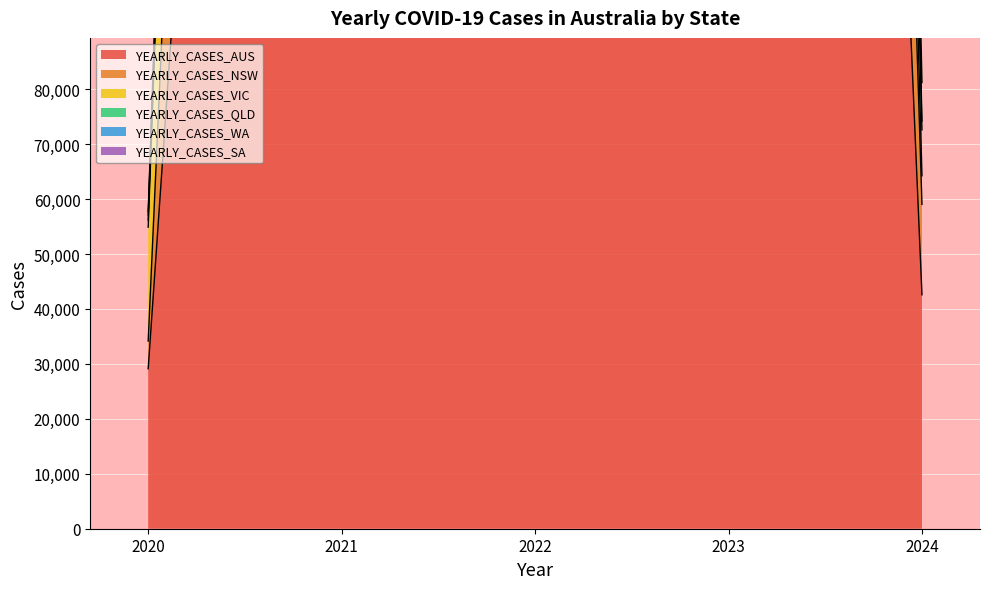

Reading left to right, extract all data points from this chart.

YEARLY_CASES_AUS: 2020=29116	2021=538966	2022=10317860	2023=864549	2024=42584
YEARLY_CASES_NSW: 2020=54889	2021=1018606	2022=16307315	2023=1333584	2024=64241
YEARLY_CASES_VIC: 2020=56184	2021=1050222	2022=17894282	2023=1473846	2024=72602
YEARLY_CASES_QLD: 2020=57743	2021=1069201	2022=20031096	2023=1664628	2024=81215
YEARLY_CASES_WA: 2020=57130	2021=1050645	2022=19182779	2023=1568943	2024=74203
YEARLY_CASES_SA: 2020=34160	2021=819207	2022=13685958	2023=1174591	2024=59034